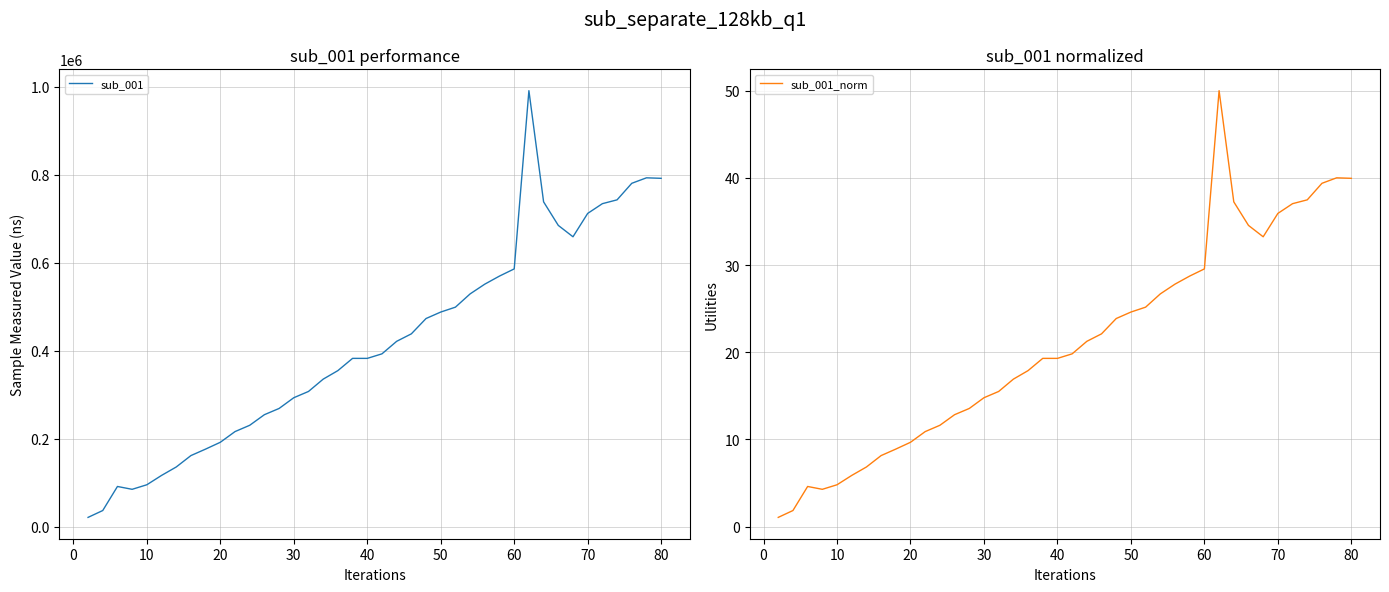

What is the difference between the second highest and minimum values in the sub_001_norm series?

39.0